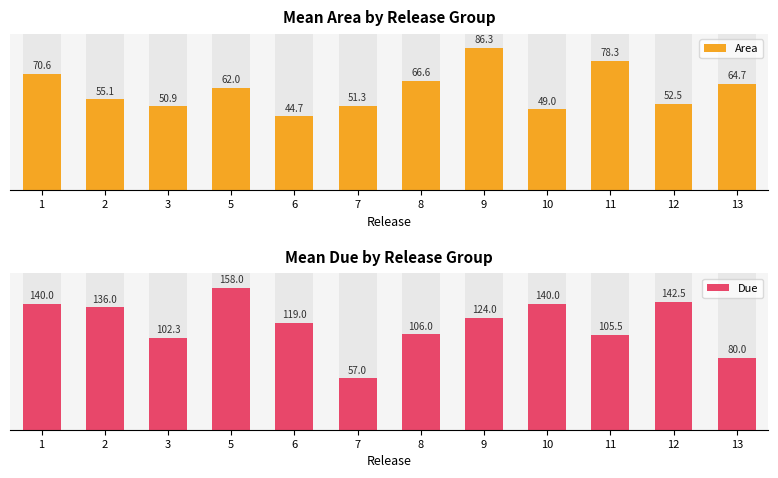

What is the sum of all Due values?

1410.3